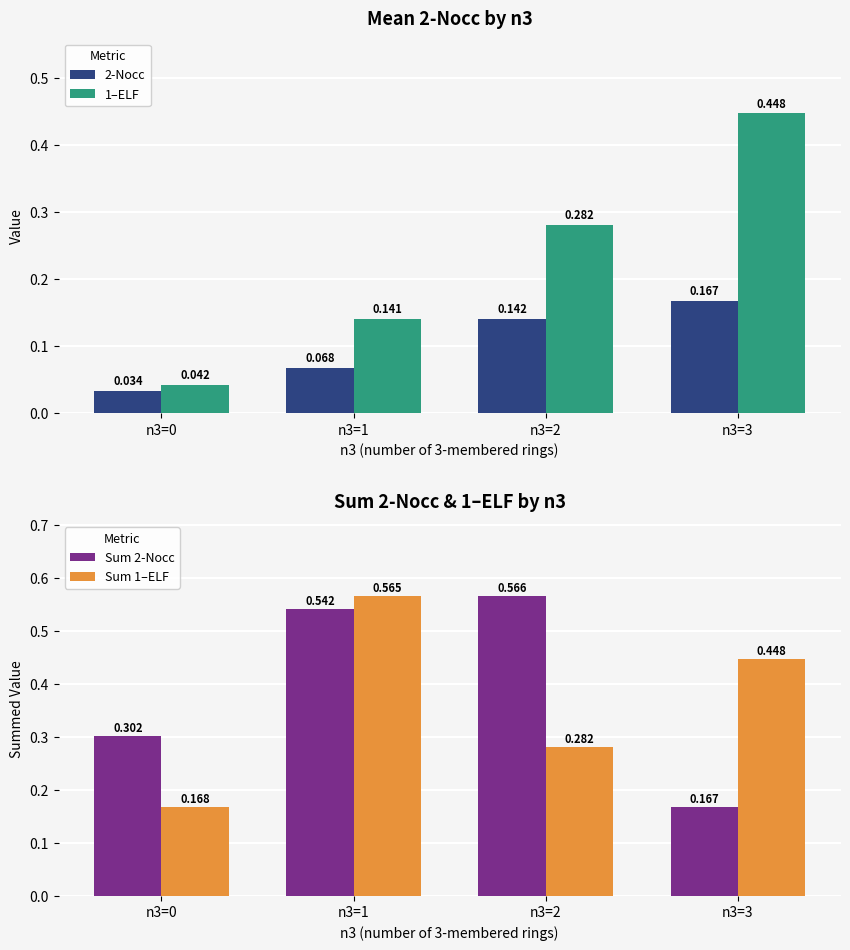

Reading left to right, extract all data points from this chart.

2-Nocc: 0.0	0.1	0.1	0.2
1–ELF: 0.0	0.1	0.3	0.4
Sum 2-Nocc: 0.3	0.5	0.6	0.2
Sum 1–ELF: 0.2	0.6	0.3	0.4